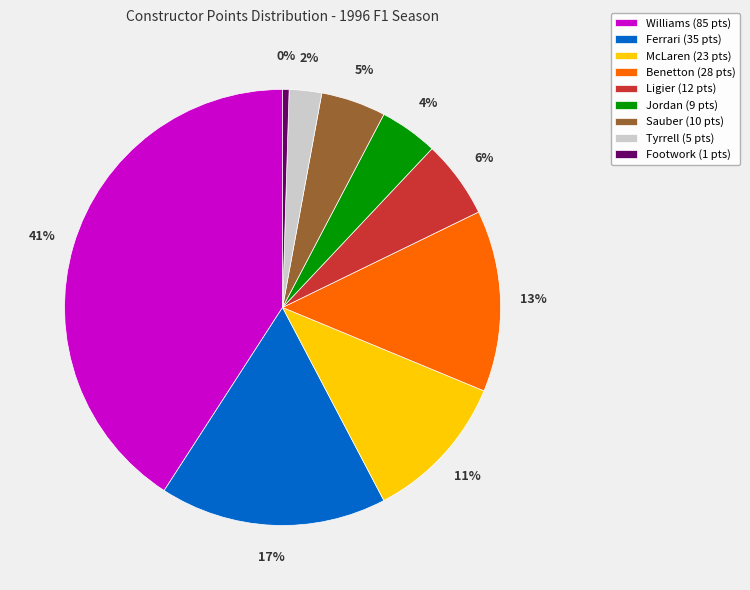

Between Benetton and McLaren, which is larger?

Benetton